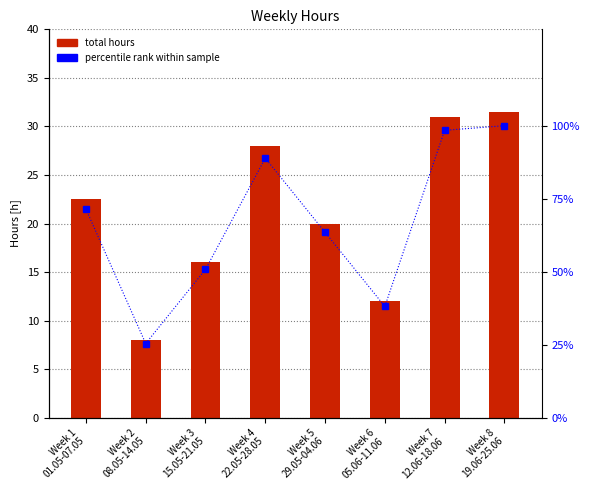

What position from the left is Week 6
05.06-11.06?

6